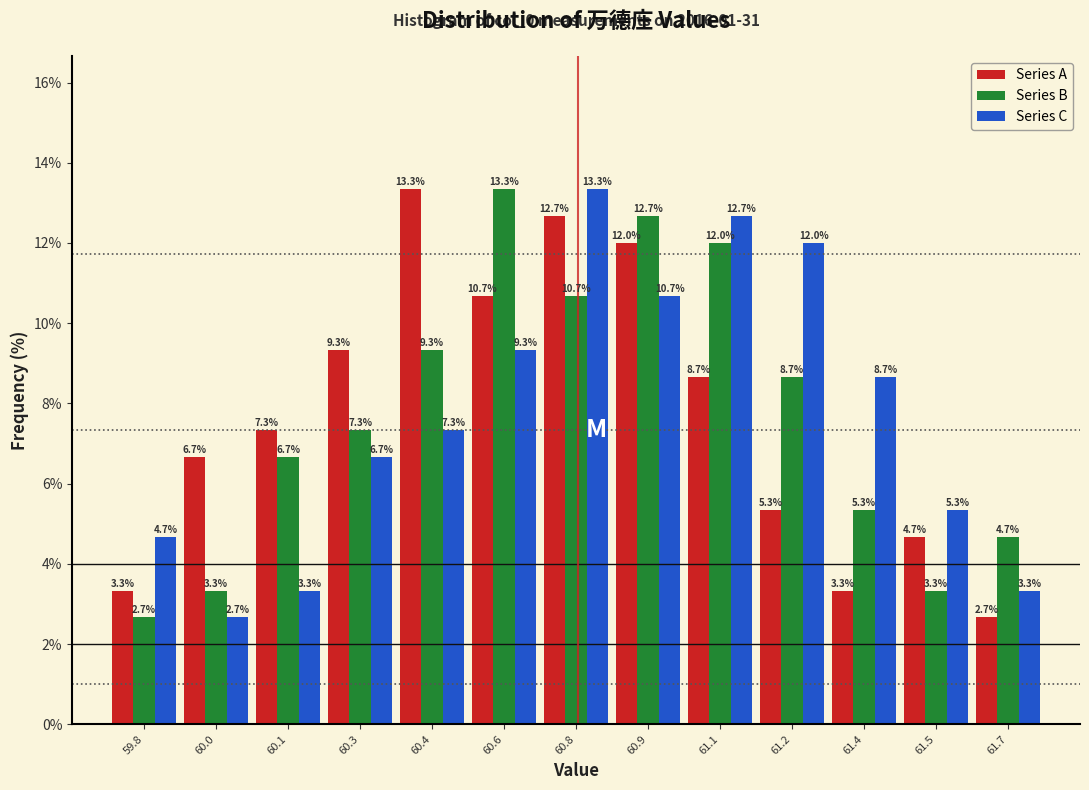

Reading right to left, transcribe all the data shown in this chart.

Series A: 2.7	4.7	3.3	5.3	8.7	12.0	12.7	10.7	13.3	9.3	7.3	6.7	3.3
Series B: 4.7	3.3	5.3	8.7	12.0	12.7	10.7	13.3	9.3	7.3	6.7	3.3	2.7
Series C: 3.3	5.3	8.7	12.0	12.7	10.7	13.3	9.3	7.3	6.7	3.3	2.7	4.7